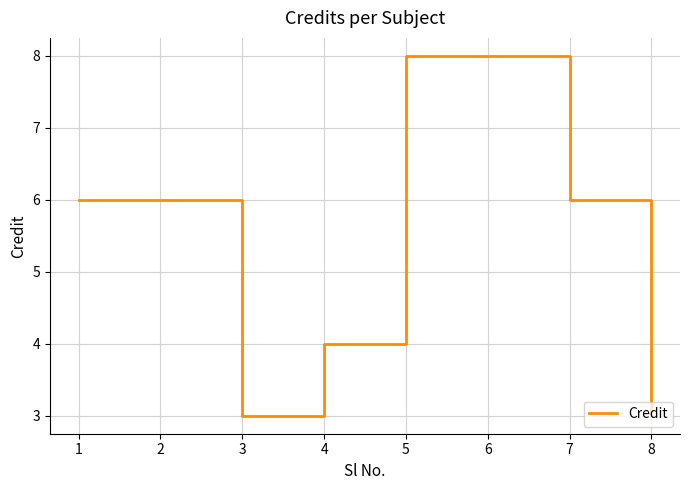

What is the smallest value displayed?

3